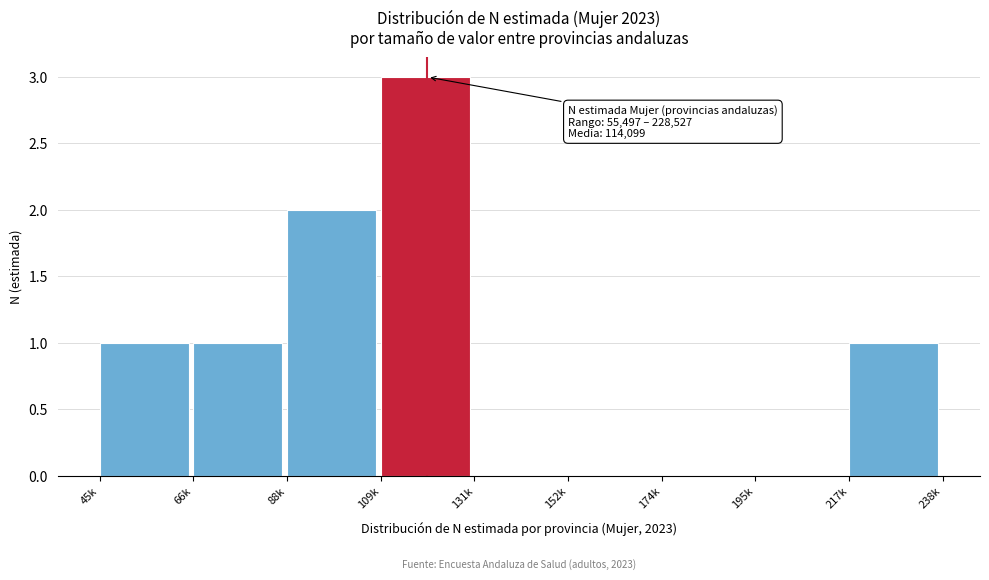

Reading left to right, extract all data points from this chart.

45k=1	66k=1	88k=2	109k=3	131k=0	152k=0	174k=0	195k=0	217k=1